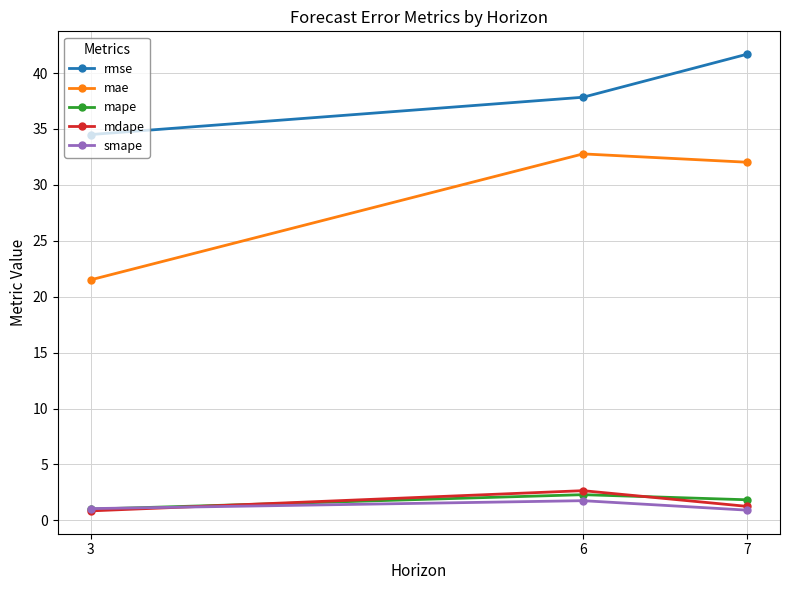

Is this an area chart (filled region under the line)?

No